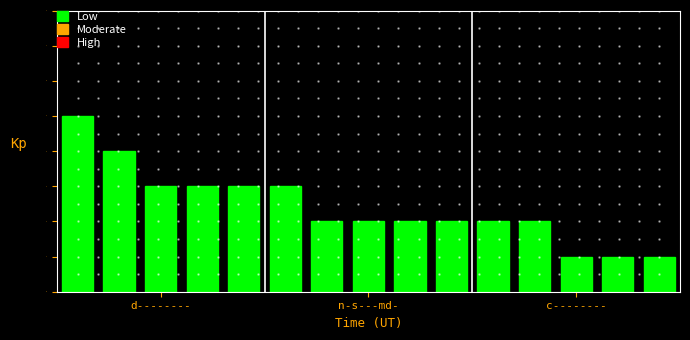

What is the sum of all values?

36